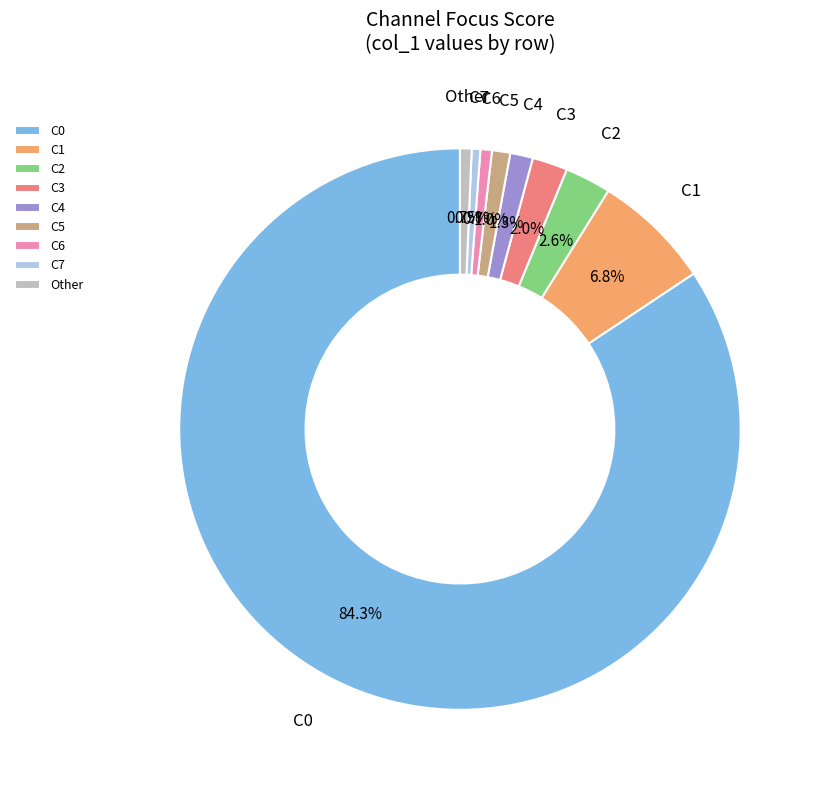

Is the sum of C1 and C3 greater than half?

No